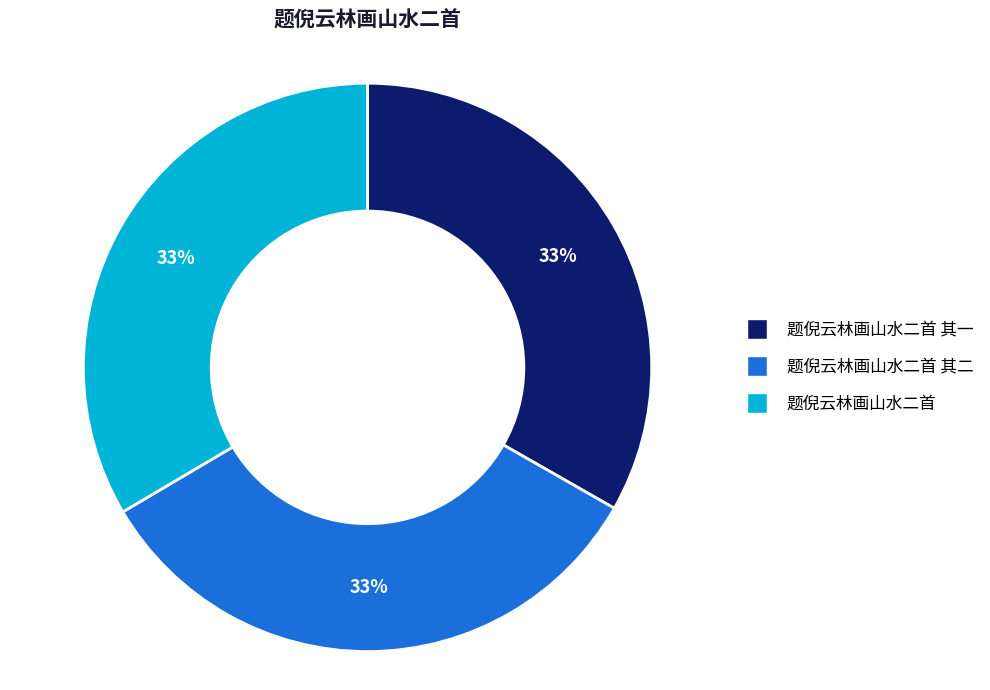

Does 题倪云林画山水二首 其二 account for over 50% of the chart?

No